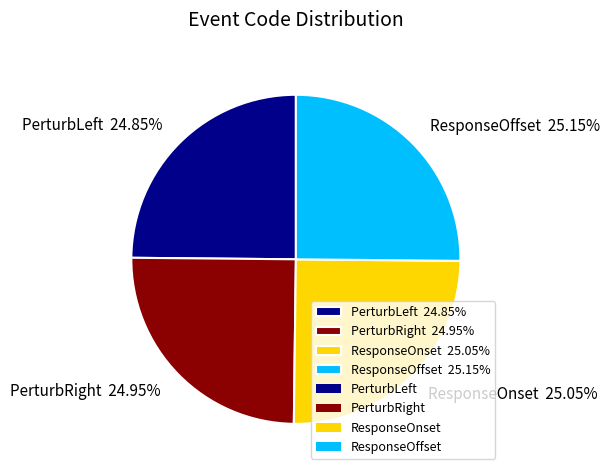

Approximately how many times larger is the value at ResponseOnset 25.05% compared to PerturbLeft 24.85%?

1.0